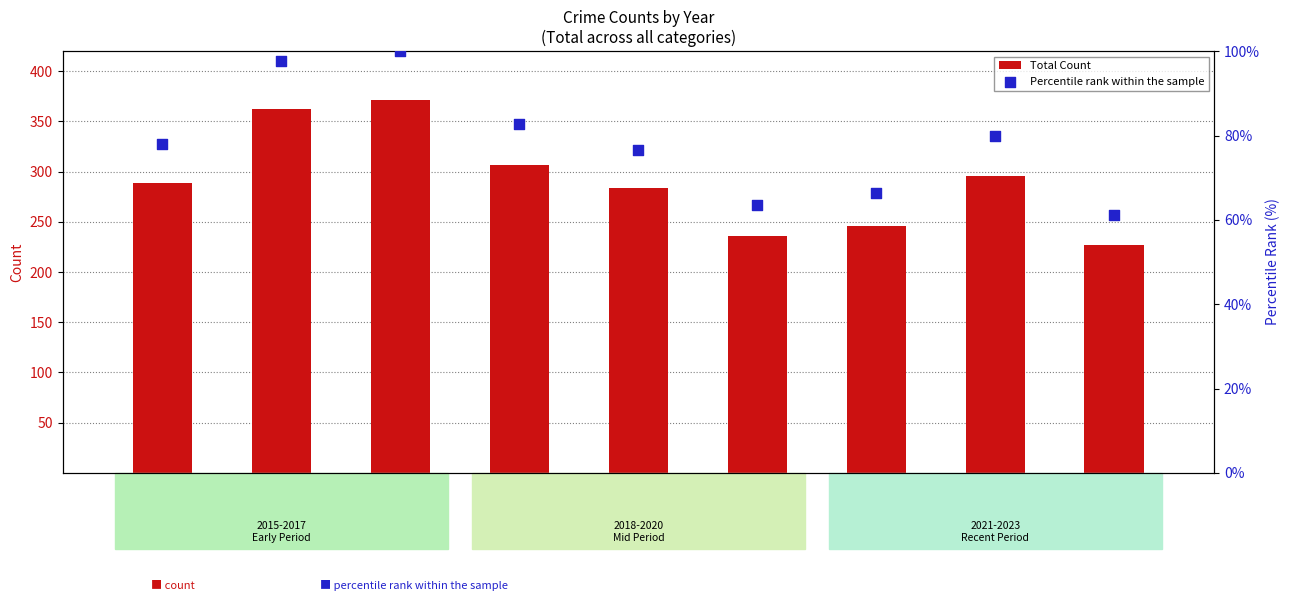

Which series contains the lowest Y value?

Percentile rank within the sample